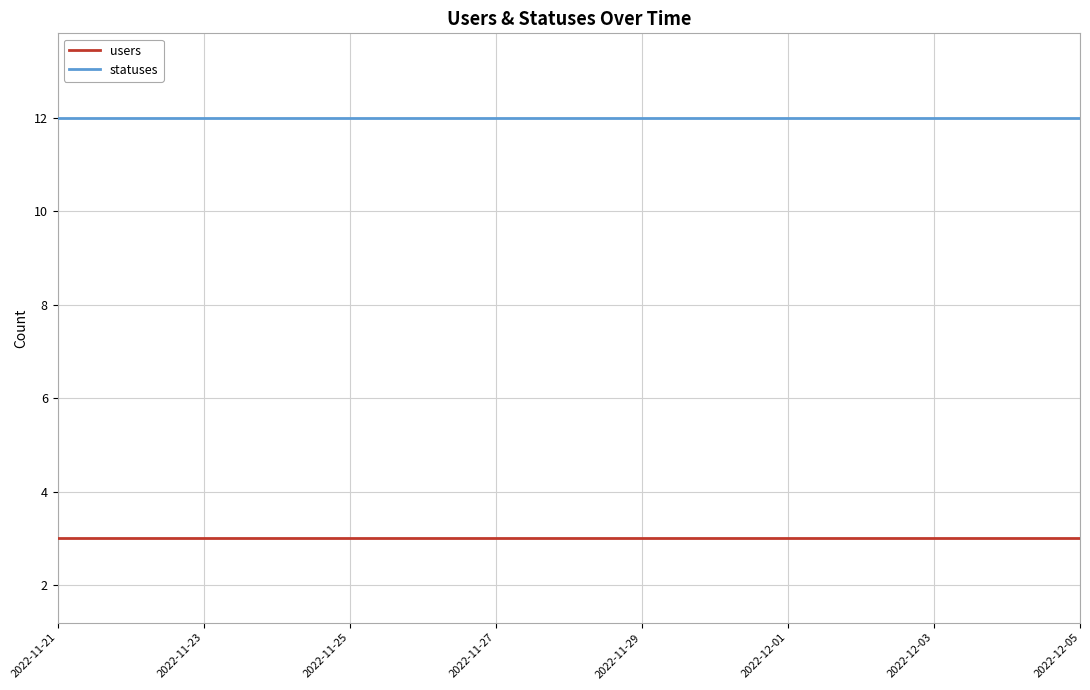

True or false: statuses and users cross at least once.

False